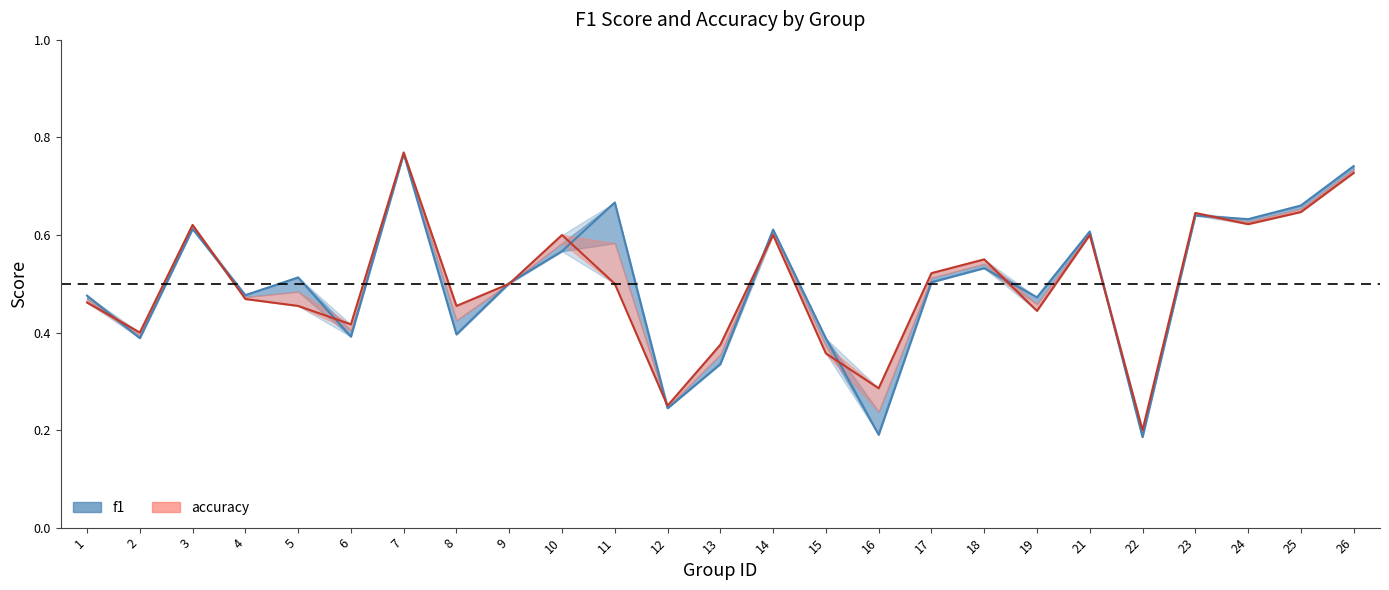

The value of accuracy at 22 is 0.2. True or false?

True